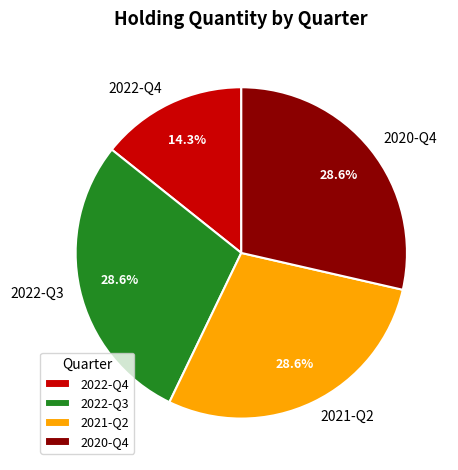

True or false: 2020-Q4 accounts for 29% of the total.

True